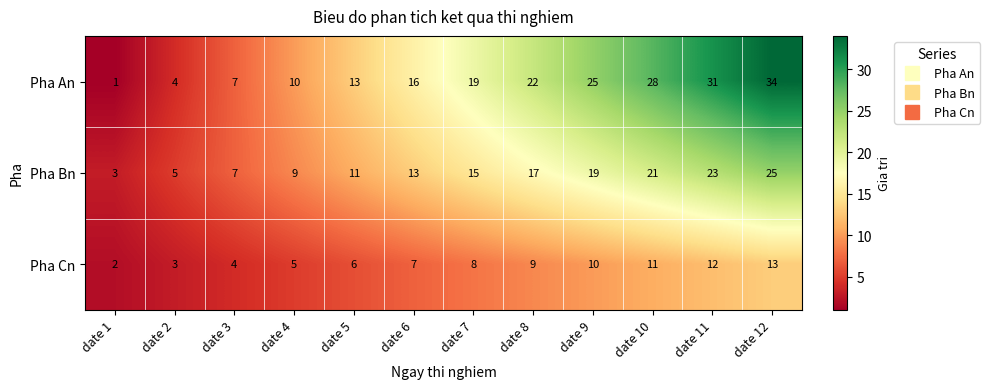

Is it true that Pha Cn equals 2 at date 1?

True